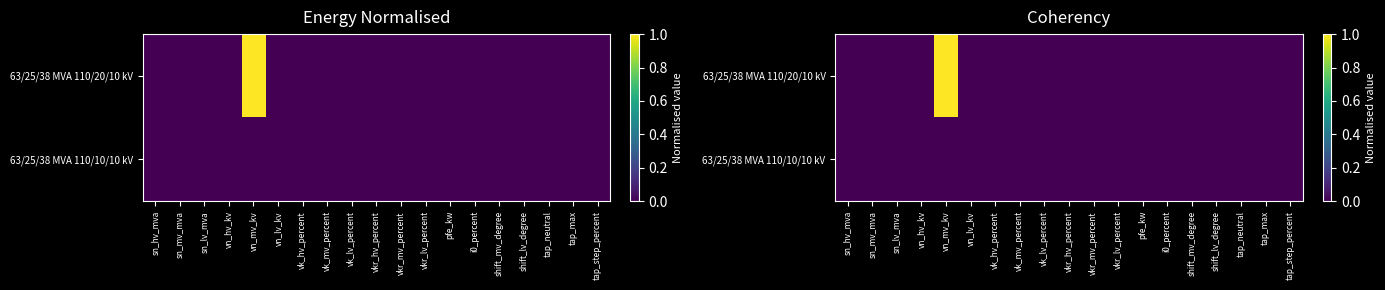

Which series has the largest total across all categories?

63/25/38 MVA 110/20/10 kV